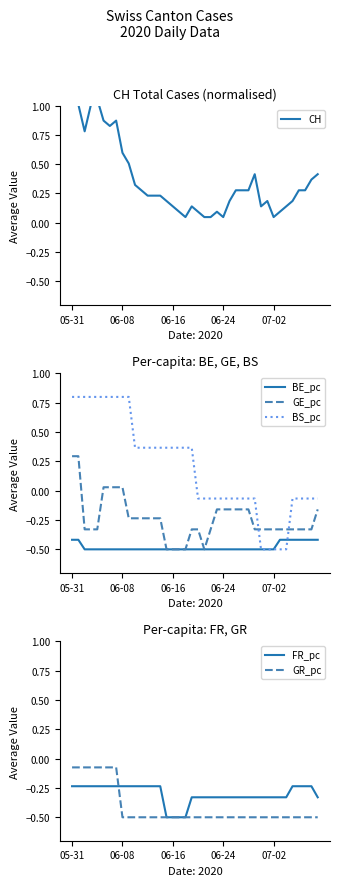

Reading right to left, extract all data points from this chart.

CH: 0.4	0.4	0.3	0.3	0.2	0.1	0.1	0.0	0.2	0.1	0.4	0.3	0.3	0.3	0.2	0.0	0.1	0.0	0.0	0.1	0.1	0.0	0.1	0.1	0.2	0.2	0.2	0.2	0.3	0.3	0.5	0.6	0.9	0.8	0.9	1.1	1.0	0.8	1.0	1.1
BE_pc: -0.4	-0.4	-0.4	-0.4	-0.4	-0.4	-0.4	-0.5	-0.5	-0.5	-0.5	-0.5	-0.5	-0.5	-0.5	-0.5	-0.5	-0.5	-0.5	-0.5	-0.5	-0.5	-0.5	-0.5	-0.5	-0.5	-0.5	-0.5	-0.5	-0.5	-0.5	-0.5	-0.5	-0.5	-0.5	-0.5	-0.5	-0.5	-0.4	-0.4
GE_pc: -0.2	-0.3	-0.3	-0.3	-0.3	-0.3	-0.3	-0.3	-0.3	-0.3	-0.3	-0.2	-0.2	-0.2	-0.2	-0.2	-0.2	-0.3	-0.5	-0.3	-0.3	-0.5	-0.5	-0.5	-0.5	-0.2	-0.2	-0.2	-0.2	-0.2	-0.2	0.0	0.0	0.0	0.0	-0.3	-0.3	-0.3	0.3	0.3
BS_pc: -0.1	-0.1	-0.1	-0.1	-0.1	-0.5	-0.5	-0.5	-0.5	-0.5	-0.1	-0.1	-0.1	-0.1	-0.1	-0.1	-0.1	-0.1	-0.1	-0.1	0.4	0.4	0.4	0.4	0.4	0.4	0.4	0.4	0.4	0.4	0.8	0.8	0.8	0.8	0.8	0.8	0.8	0.8	0.8	0.8
FR_pc: -0.3	-0.2	-0.2	-0.2	-0.2	-0.3	-0.3	-0.3	-0.3	-0.3	-0.3	-0.3	-0.3	-0.3	-0.3	-0.3	-0.3	-0.3	-0.3	-0.3	-0.3	-0.5	-0.5	-0.5	-0.5	-0.2	-0.2	-0.2	-0.2	-0.2	-0.2	-0.2	-0.2	-0.2	-0.2	-0.2	-0.2	-0.2	-0.2	-0.2
GR_pc: -0.5	-0.5	-0.5	-0.5	-0.5	-0.5	-0.5	-0.5	-0.5	-0.5	-0.5	-0.5	-0.5	-0.5	-0.5	-0.5	-0.5	-0.5	-0.5	-0.5	-0.5	-0.5	-0.5	-0.5	-0.5	-0.5	-0.5	-0.5	-0.5	-0.5	-0.5	-0.5	-0.1	-0.1	-0.1	-0.1	-0.1	-0.1	-0.1	-0.1